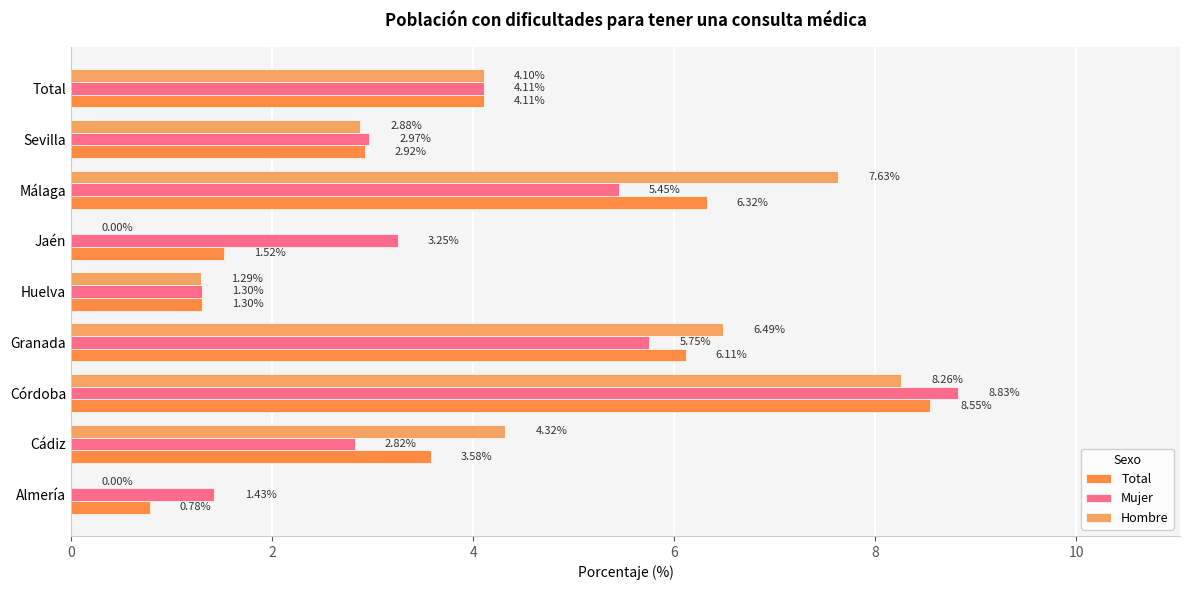

How many categories are shown in the chart?

9